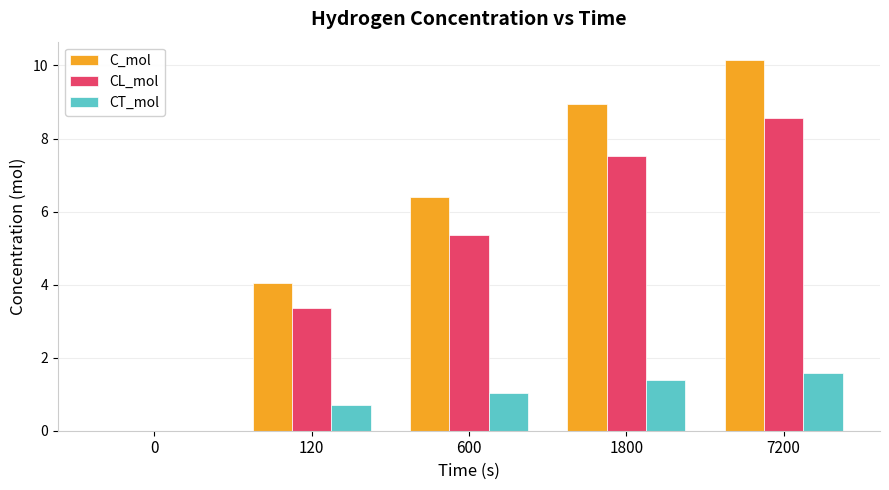

Count the number of categories in the chart.

5